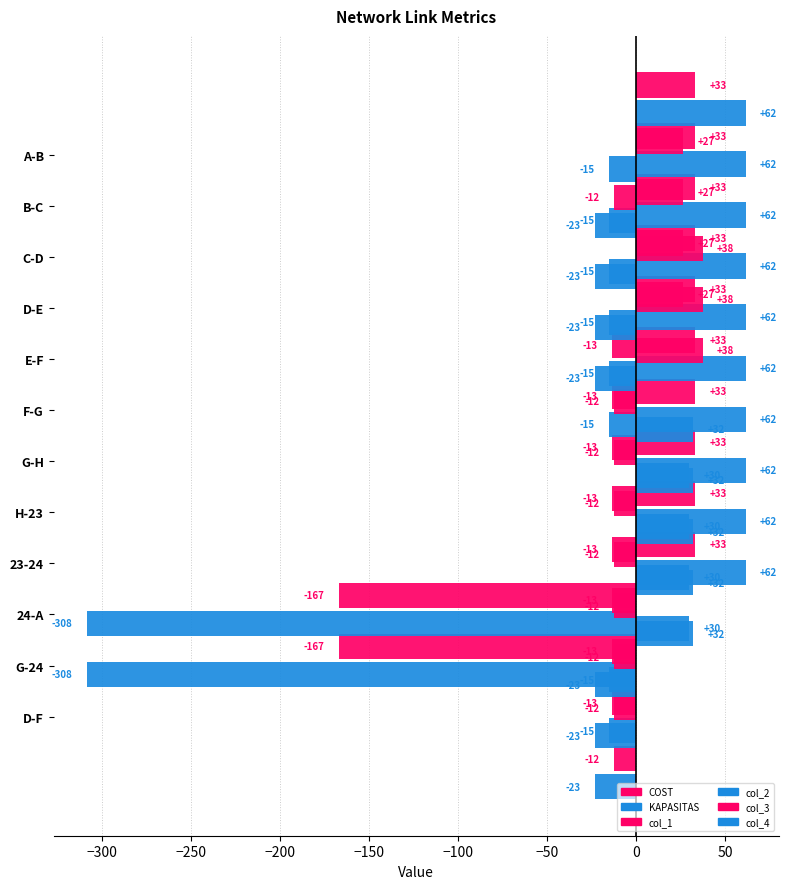

What is the value of the col_4 bar at the 10th from the left?

-22.9